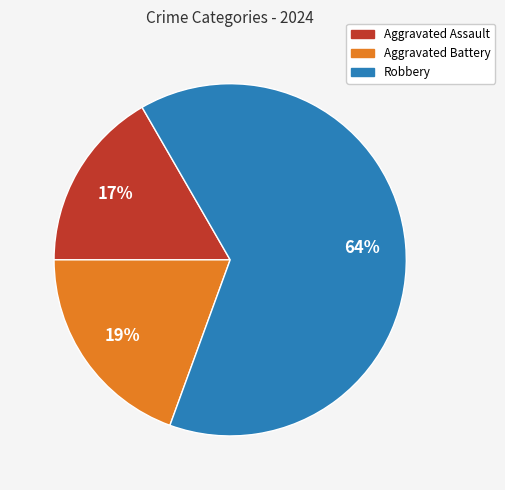

Does any single category account for the majority?

Yes